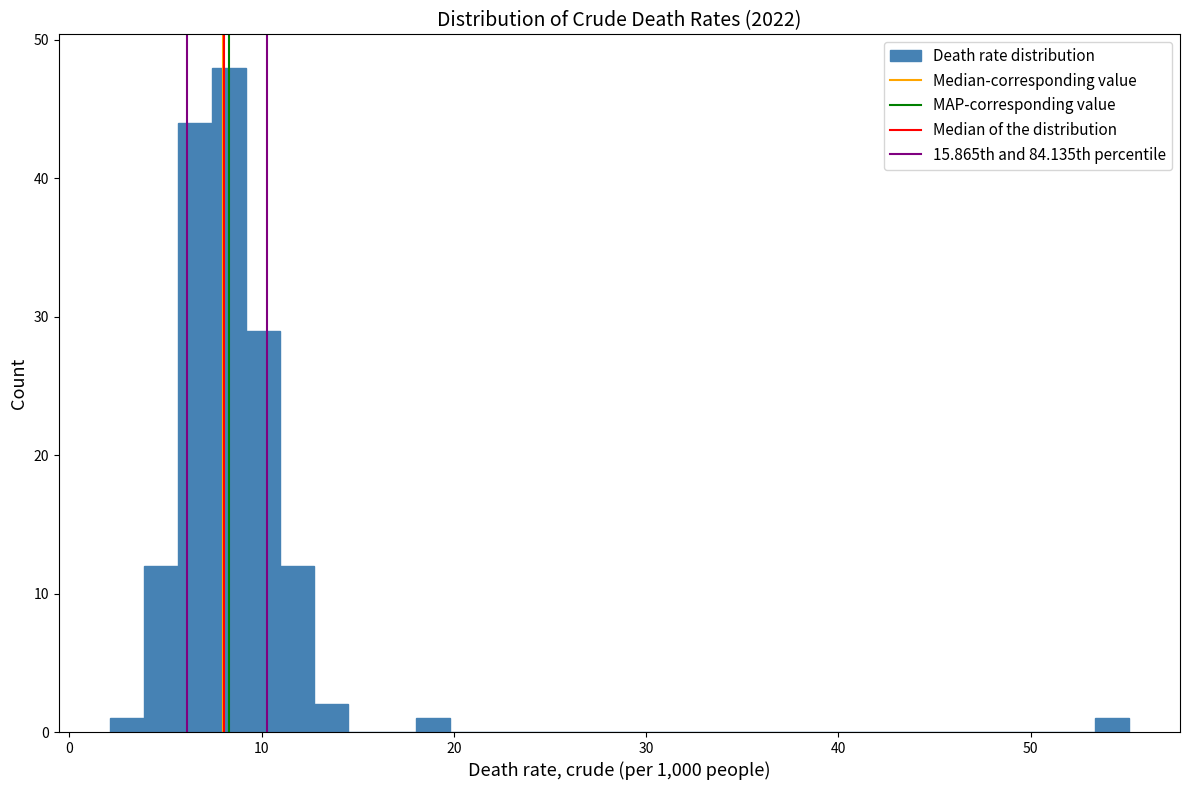

Around what value on the x-axis is the tallest bar? Give the approximate position of its centre, as read against the axis.

8